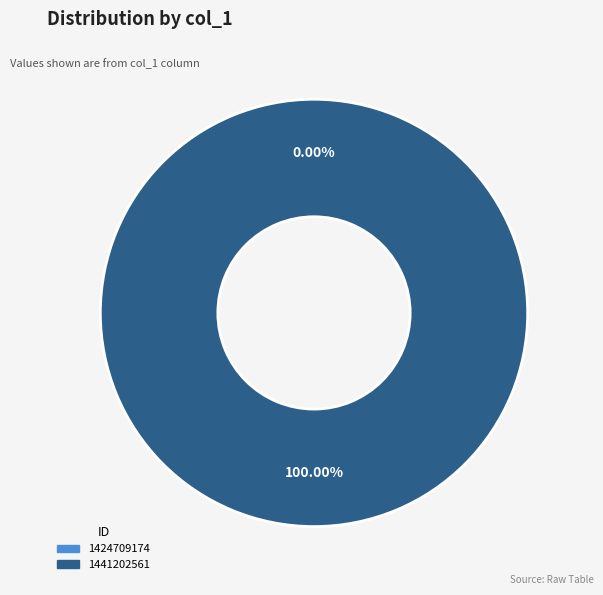

What percentage is the 1441202561 slice, to the nearest percent?

100%